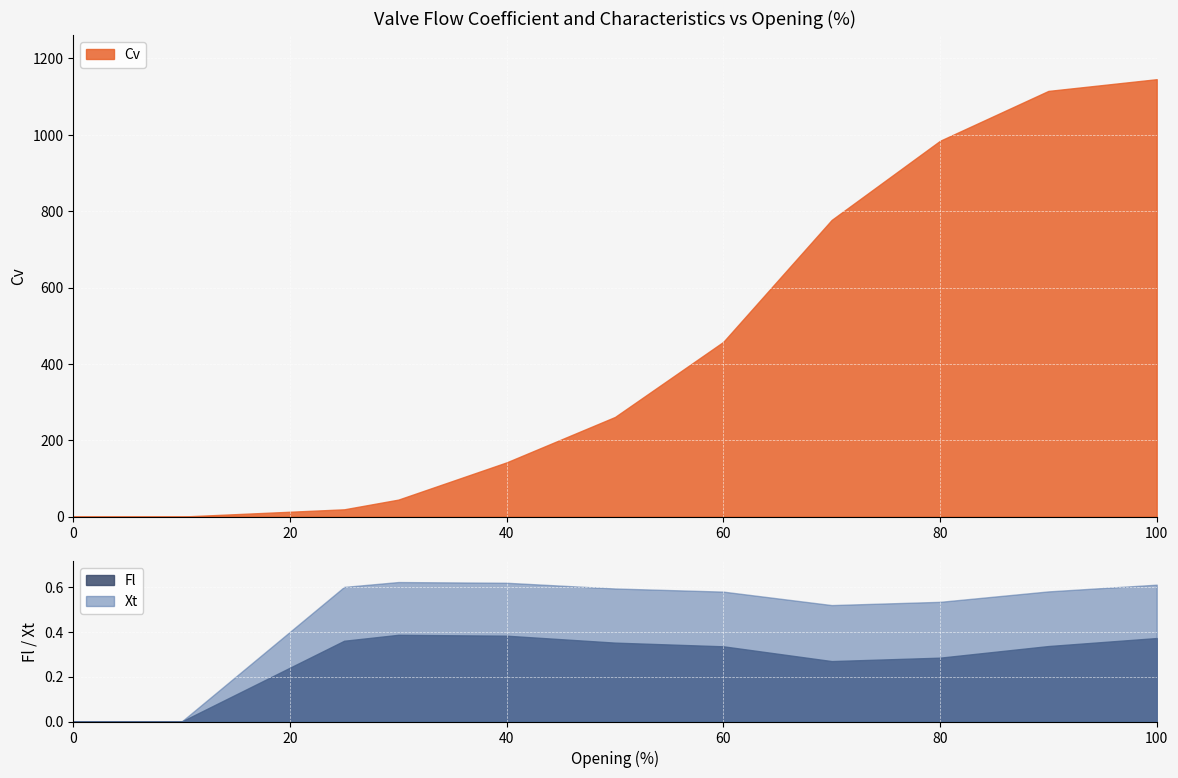

What are all the series names shown in the legend?

Cv, Fl, Xt